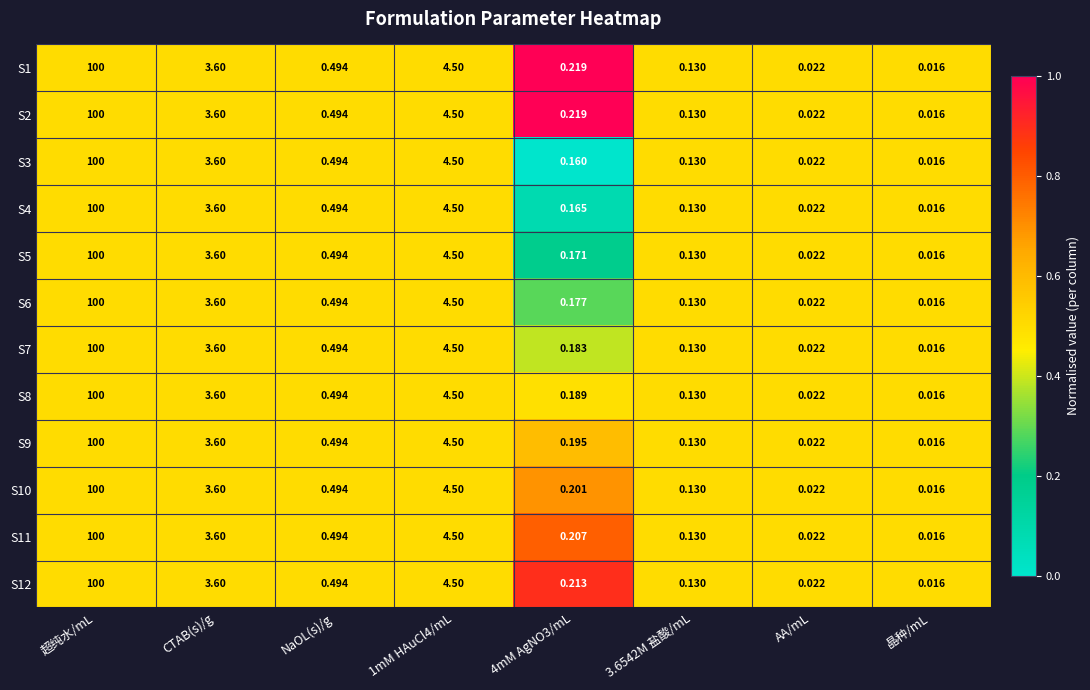

Which category has the highest value across all series?

超纯水/mL